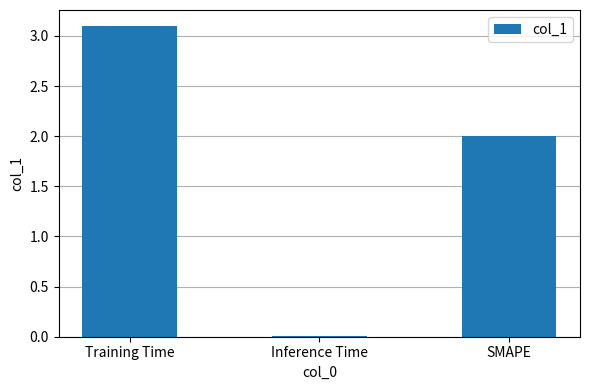

What value does the data have at Training Time?

3.1